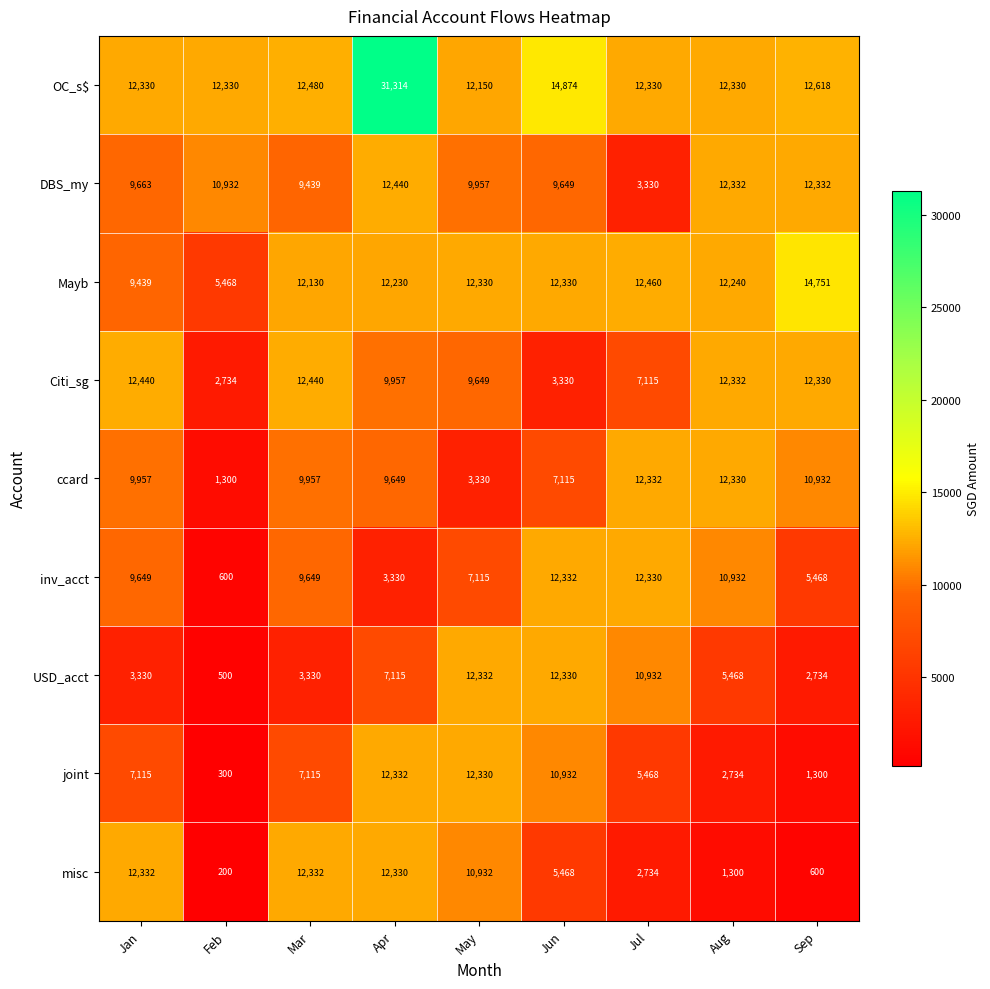

Which series changed the most between Mar and Apr?

OC_s$